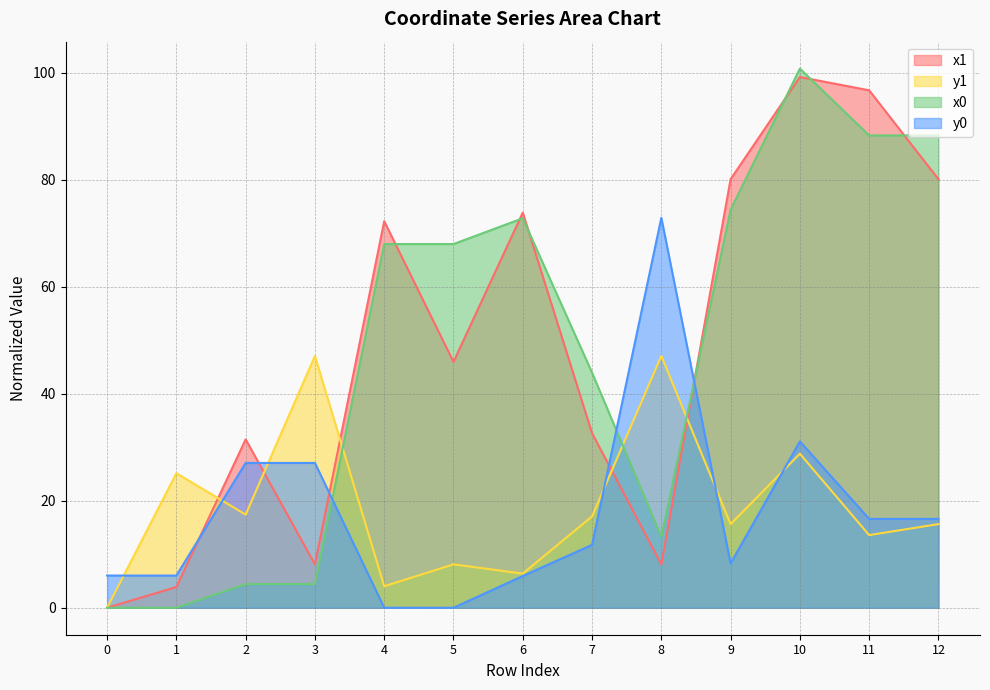

Is it true that y1 equals 0.0 at 0?

True